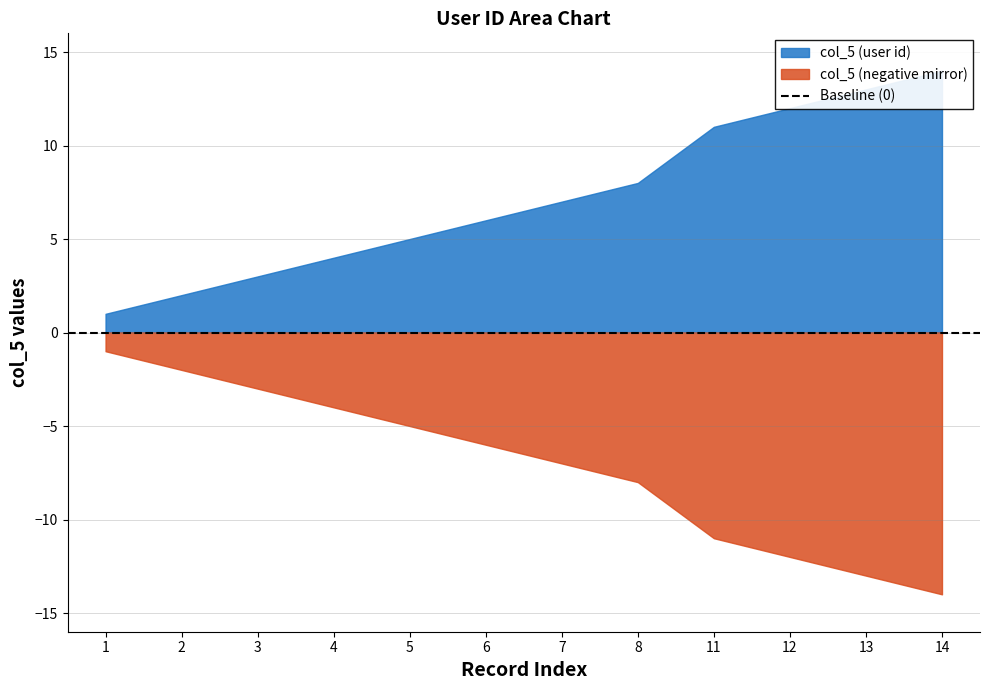

Is it true that the value at 5 is 5?

True